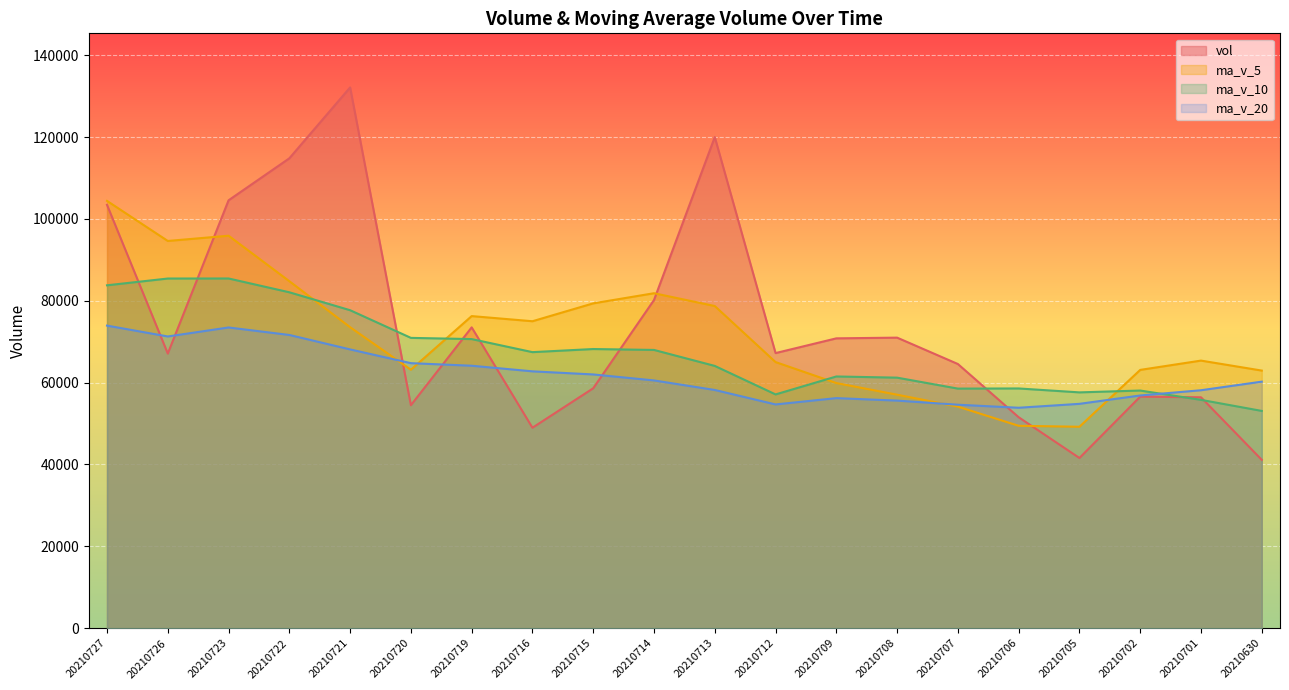

Reading left to right, transcribe all the data shown in this chart.

vol: 103432.5	67096.2	104543.2	114801.4	132121.0	54478.8	73497.5	48977.6	58618.7	80176.7	119989.8	67214.9	70814.6	70987.8	64543.2	51543.6	41584.3	56576.6	56413.0	41131.8
ma_v_5: 104398.9	94608.1	95888.4	84775.3	73538.7	63149.8	76252.1	74995.5	79362.9	81836.8	78710.1	65020.8	59894.7	57047.1	54132.1	49449.9	49215.7	63107.4	65378.3	62941.1
ma_v_10: 83774.4	85430.1	85442.0	82069.1	77687.7	70930.0	70636.4	67445.1	68205.0	67984.5	64080.0	57118.3	61501.1	61212.7	58536.6	58573.3	57614.4	58063.5	55786.8	53084.1
ma_v_20: 73927.2	71274.2	73471.5	71640.9	68112.2	64751.6	64125.4	62754.3	61995.9	60534.3	58202.1	54668.5	56211.1	55606.9	54599.3	53858.4	54814.0	56857.7	58136.8	60236.2